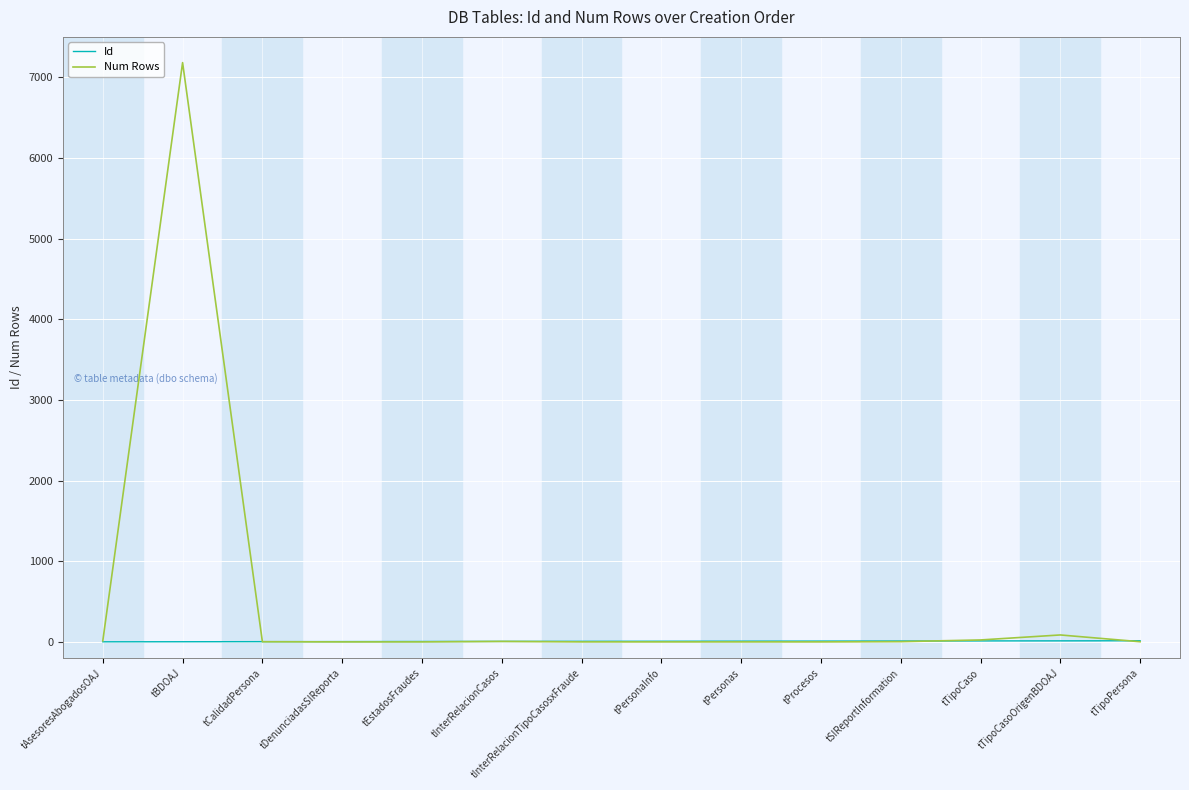

Which series has the widest spread of values?

Num Rows